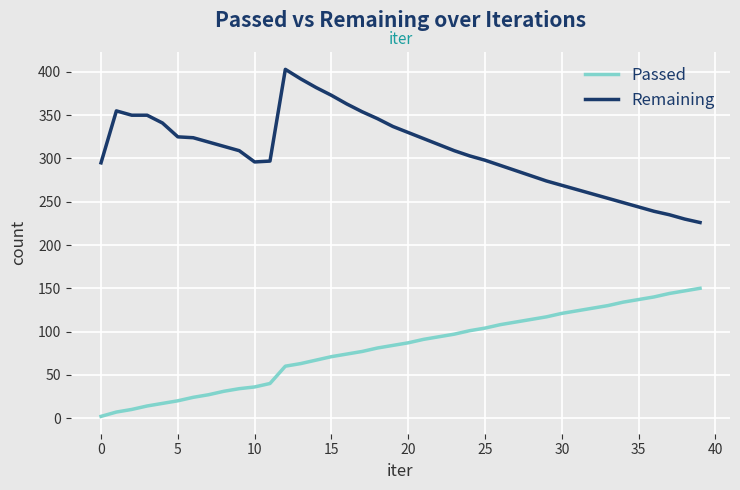

What is the minimum value for Remaining?

226